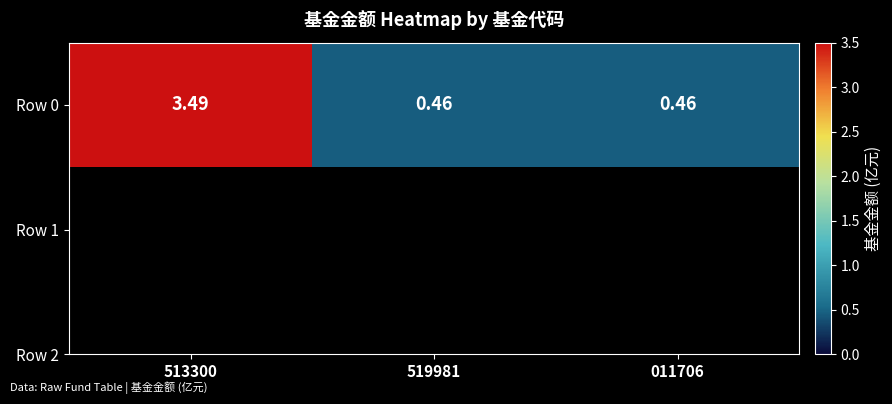

Between 011706 and 513300, which is larger?

513300